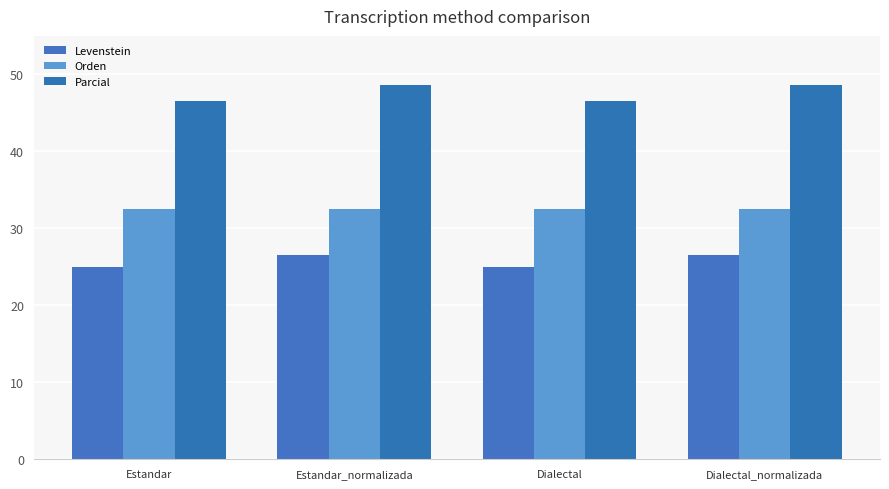

What is the label of the 1st bar from the left?

Estandar